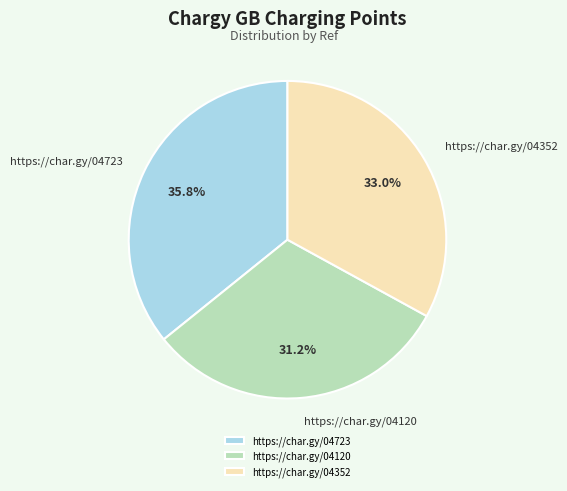

How many segments does this pie chart have?

3